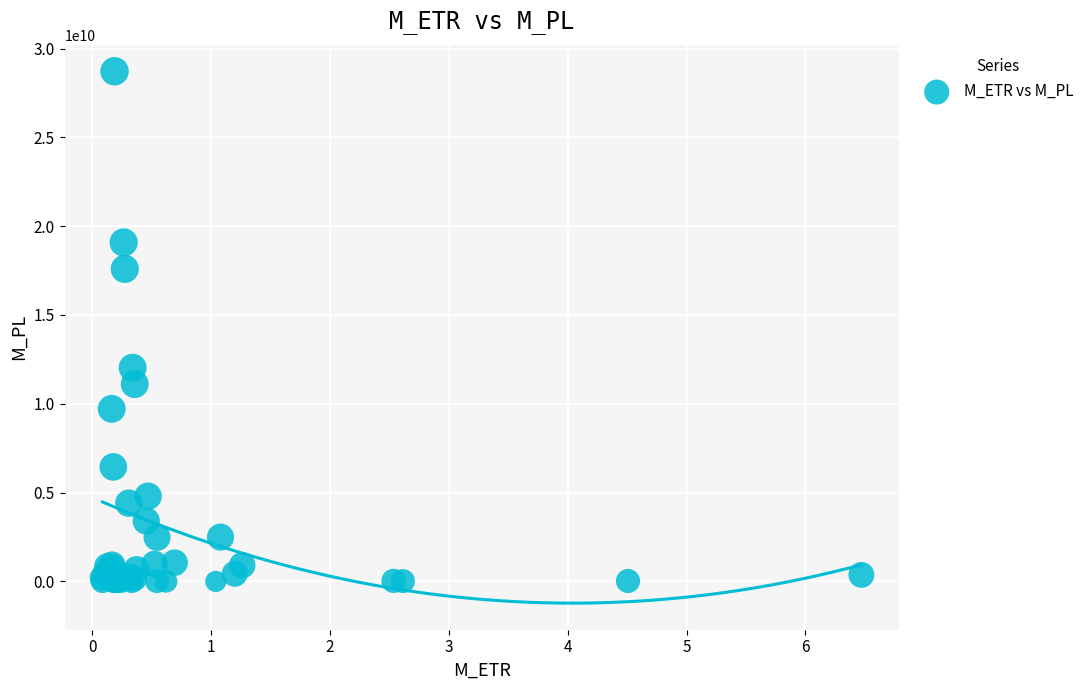

What Y value in the scatter plot is closest to 14359944538?

12030857911